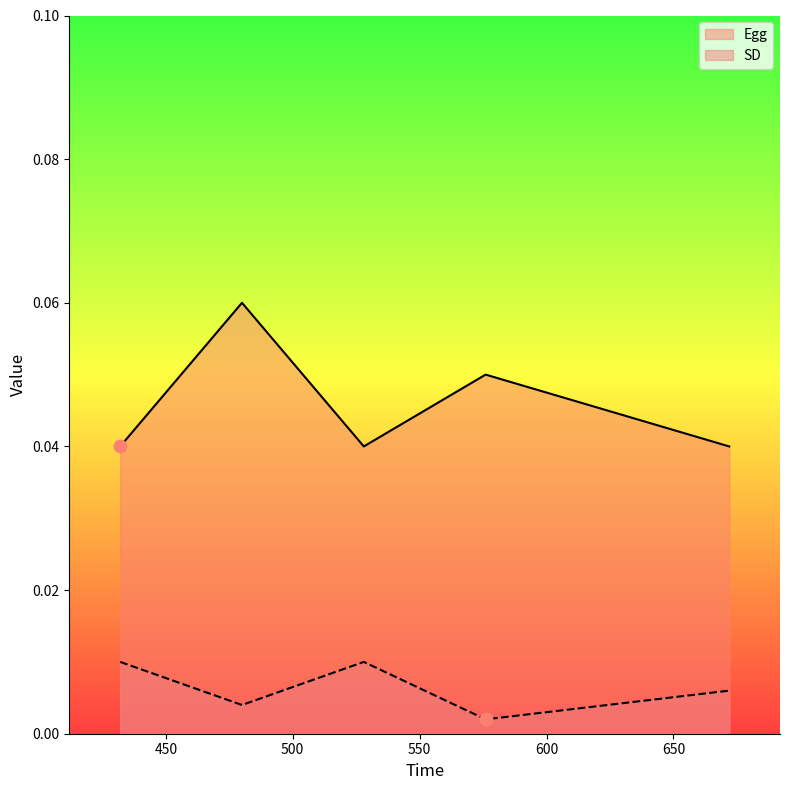

Which series has the largest total across all categories?

Egg